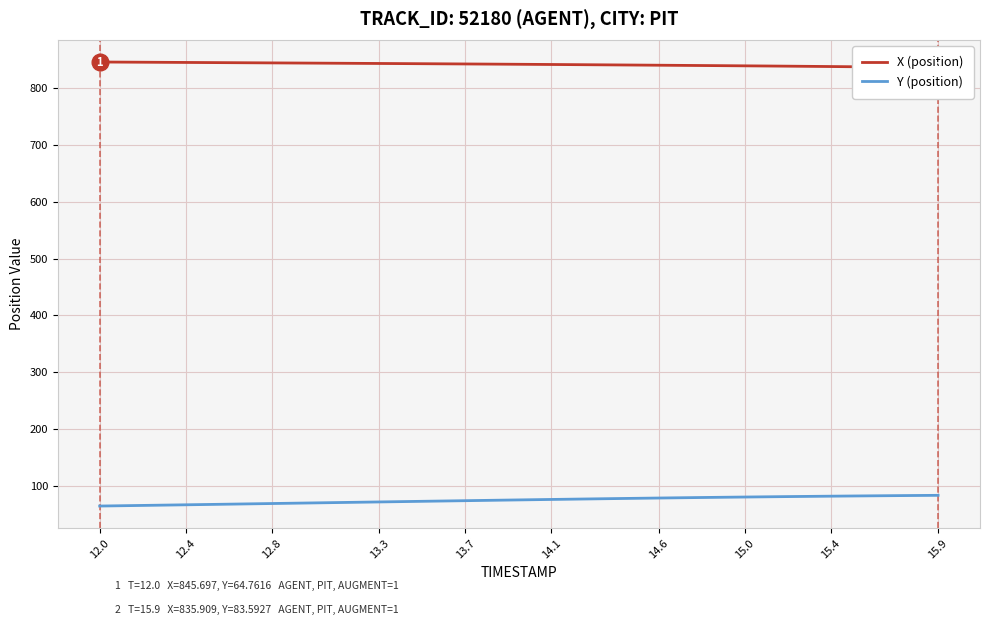

What is the highest value of the Y (position) series?

83.6